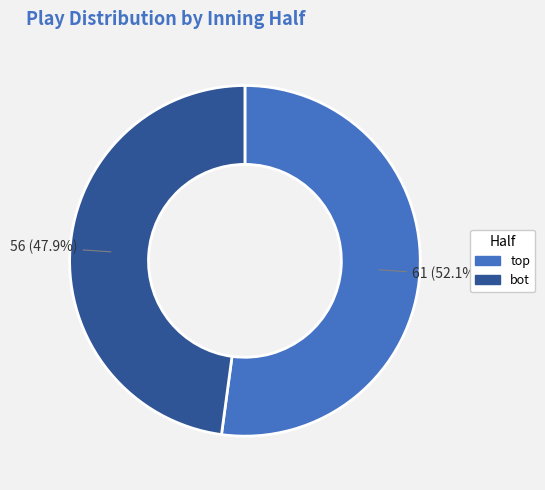

Does any single category account for the majority?

Yes